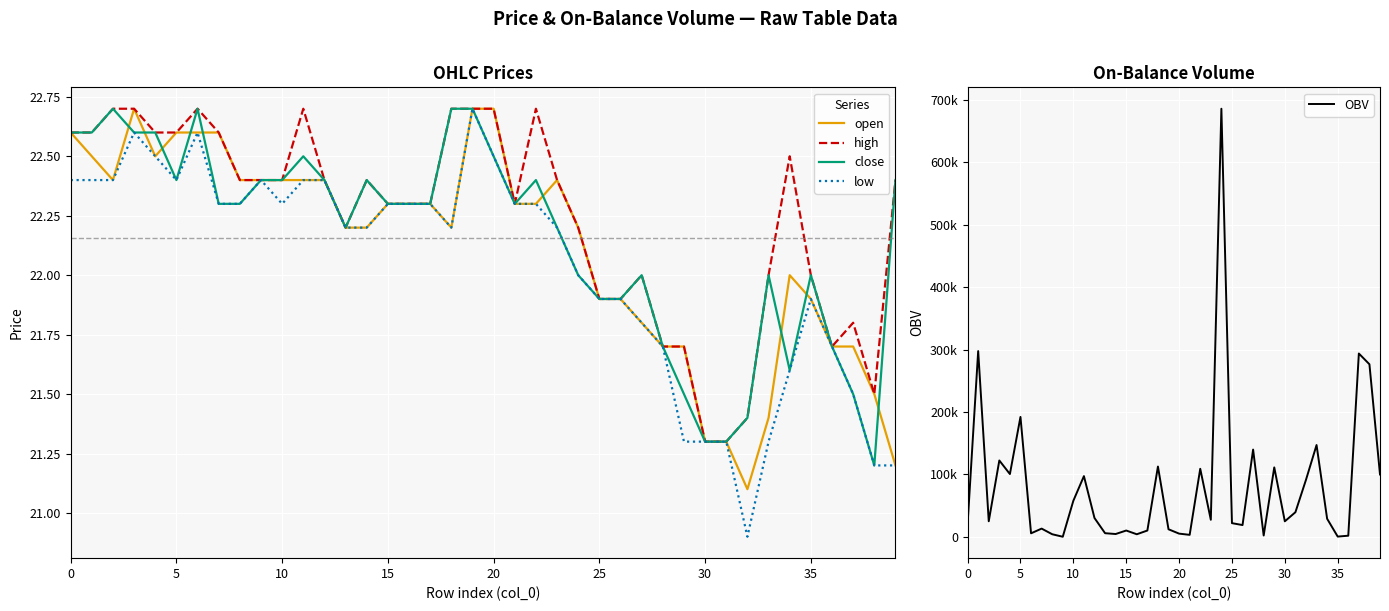

What is the lowest value of the high series?

21.3